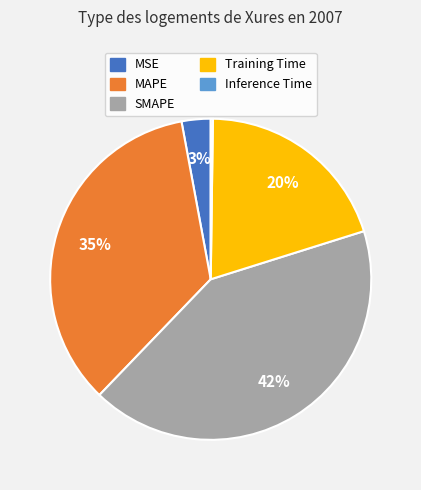

Does any single category account for the majority?

No